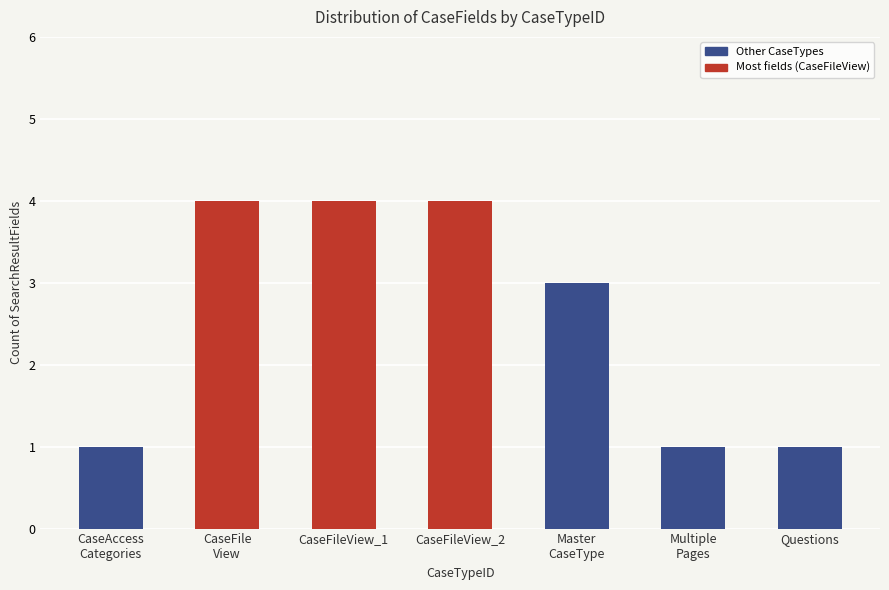

What is the difference between the values at CaseFileView_2 and Questions?

3